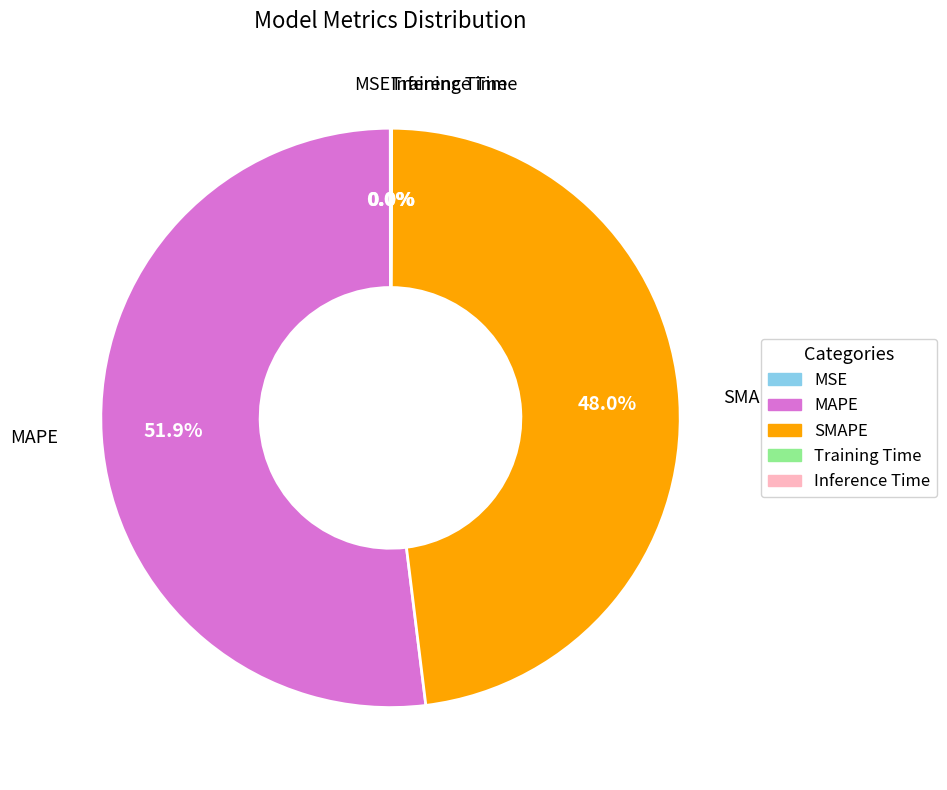

Which category has the biggest portion of the pie?

MAPE